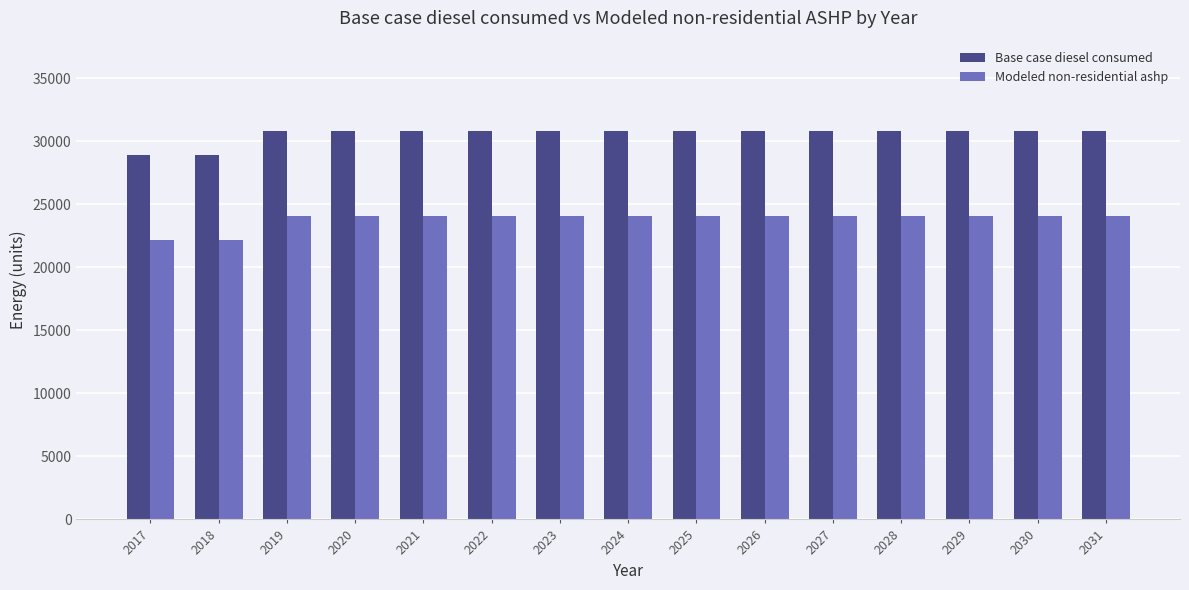

Which series has the largest total across all categories?

Base case diesel consumed